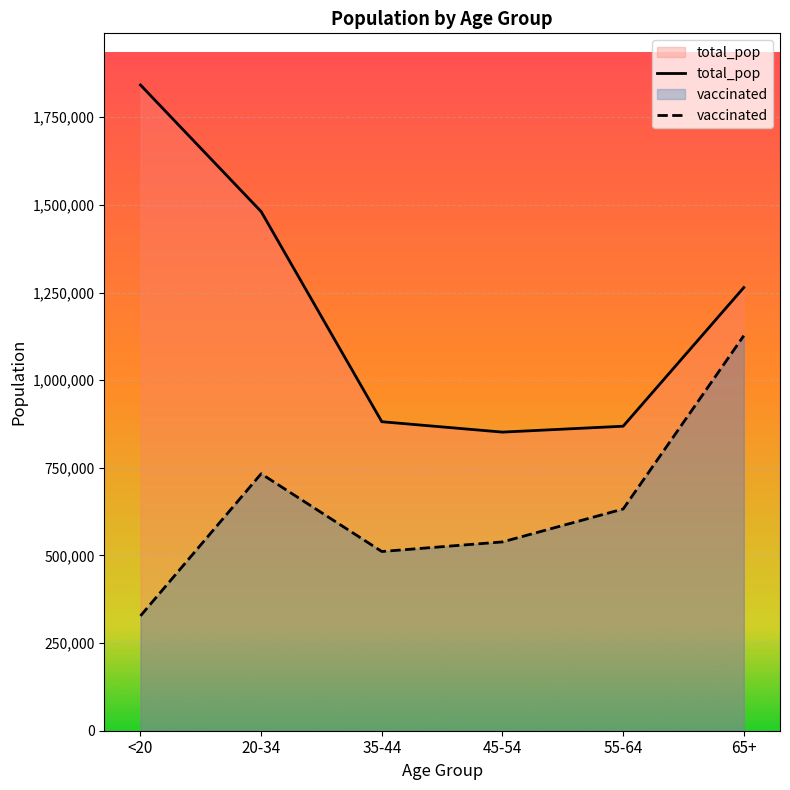

At which label does vaccinated reach its peak?

65+